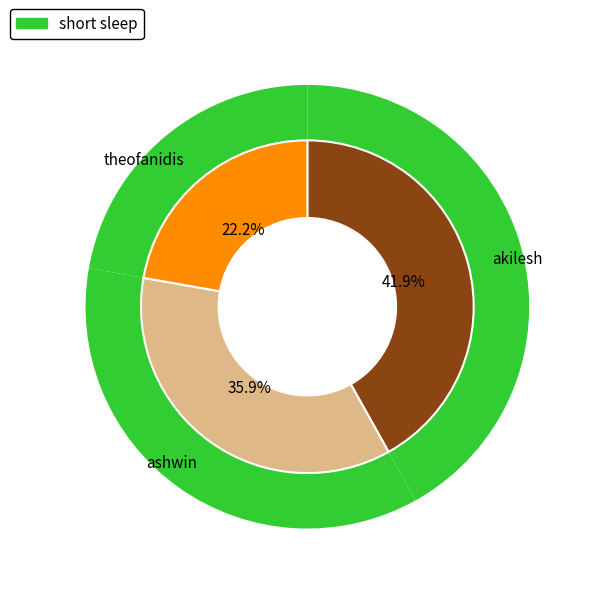

Which has a higher value, akilesh or theofanidis?

akilesh